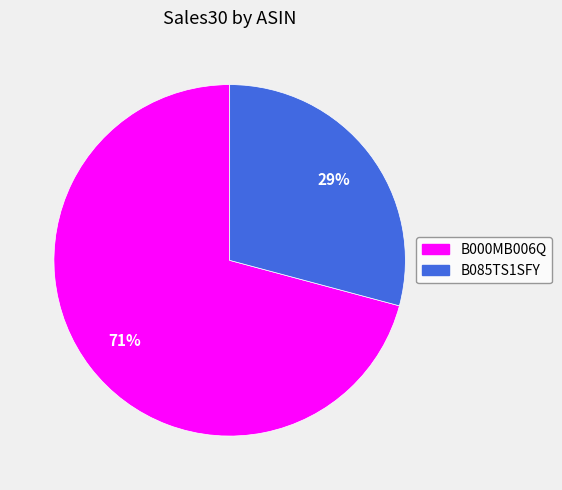

What is the smallest slice in the pie chart?

B085TS1SFY